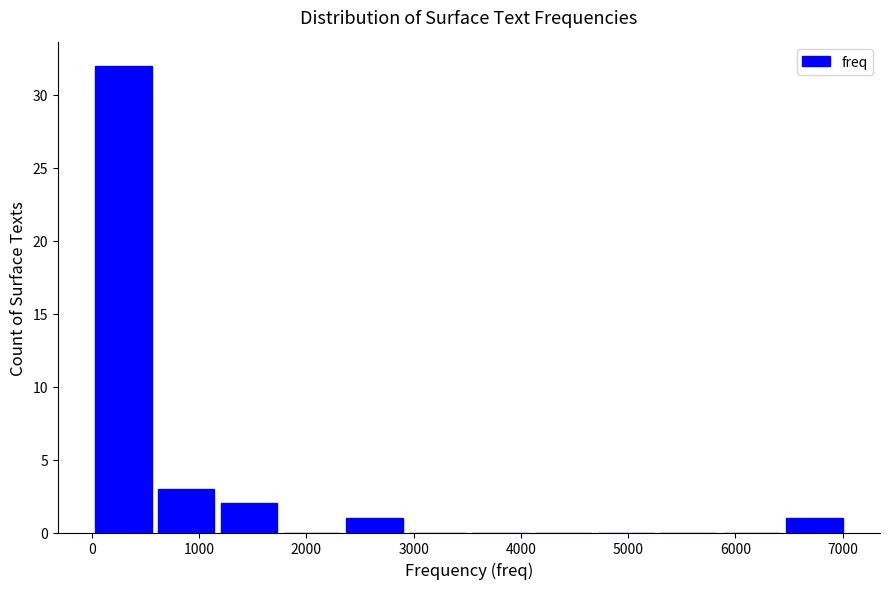

How tall is the bar that spans 6400 to 7000 on the x-axis? Neither the bar edges nor the heights are printed on the chart, so give them approximately, as read against the axes.

1